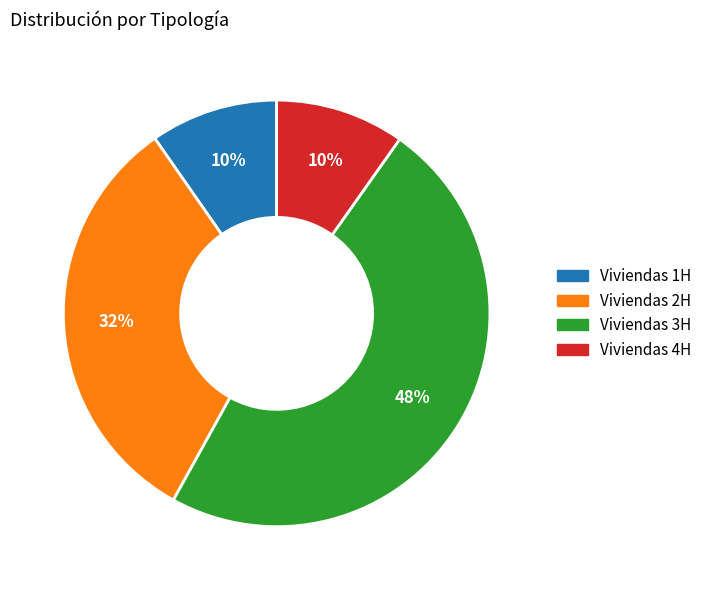

How many segments does this pie chart have?

4